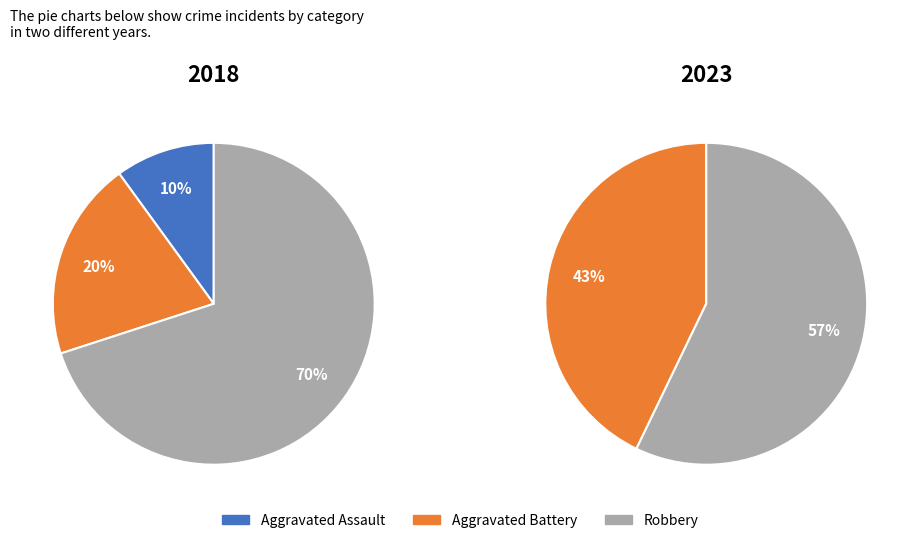

Do Aggravated Assault and Aggravated Battery together represent more than half of the pie?

No